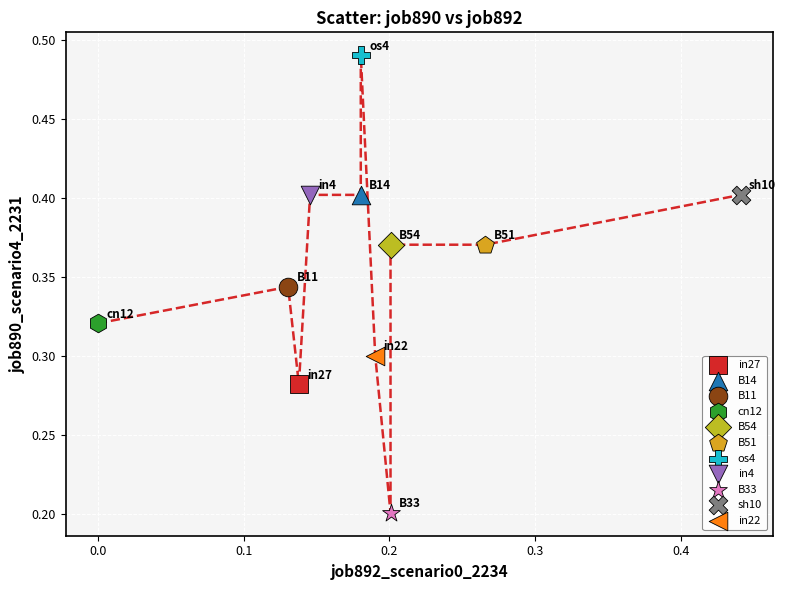

Which series reaches the maximum Y coordinate?

os4